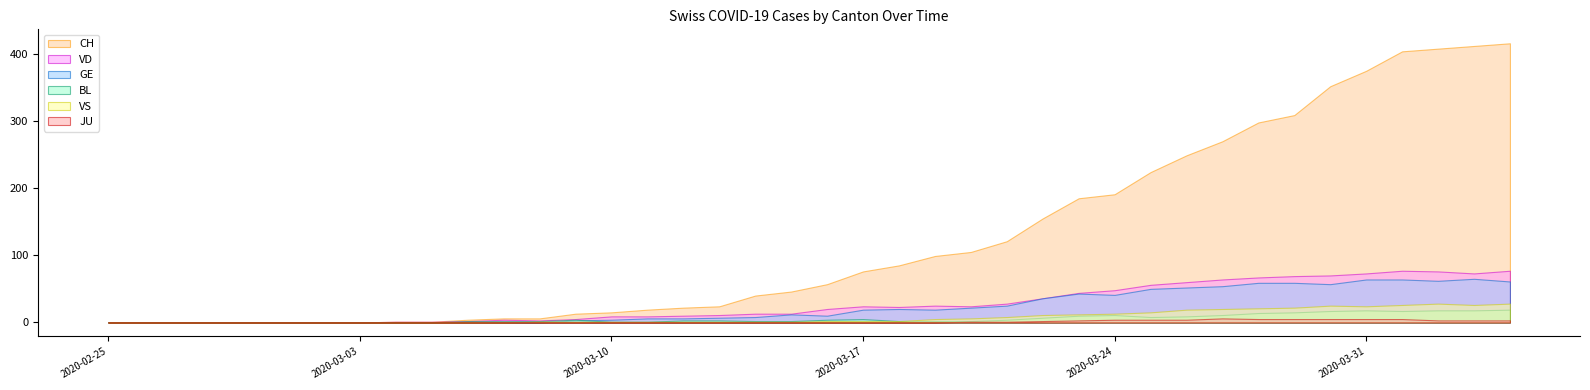

Reading right to left, list all the values displayed in this chart.

CH: 2020-04-04=416	2020-04-03=412	2020-04-02=408	2020-04-01=404	2020-03-31=375	2020-03-30=352	2020-03-29=309	2020-03-28=298	2020-03-27=270	2020-03-26=249	2020-03-25=224	2020-03-24=191	2020-03-23=185	2020-03-22=155	2020-03-21=121	2020-03-20=105	2020-03-19=99	2020-03-18=85	2020-03-17=76	2020-03-16=57	2020-03-15=46	2020-03-14=40	2020-03-13=24	2020-03-12=22	2020-03-11=19	2020-03-10=15	2020-03-09=13	2020-03-08=6	2020-03-07=6	2020-03-06=4	2020-03-05=1	2020-03-04=1	2020-03-03=0	2020-03-02=0	2020-03-01=0	2020-02-29=0	2020-02-28=0	2020-02-27=0	2020-02-26=0	2020-02-25=0
VD: 2020-04-04=77	2020-04-03=73	2020-04-02=76	2020-04-01=77	2020-03-31=73	2020-03-30=70	2020-03-29=69	2020-03-28=67	2020-03-27=64	2020-03-26=60	2020-03-25=56	2020-03-24=48	2020-03-23=44	2020-03-22=36	2020-03-21=28	2020-03-20=24	2020-03-19=25	2020-03-18=23	2020-03-17=24	2020-03-16=20	2020-03-15=13	2020-03-14=13	2020-03-13=11	2020-03-12=10	2020-03-11=9	2020-03-10=9	2020-03-09=5	2020-03-08=3	2020-03-07=4	2020-03-06=2	2020-03-05=1	2020-03-04=1	2020-03-03=0	2020-03-02=0	2020-03-01=0	2020-02-29=0	2020-02-28=0	2020-02-27=0	2020-02-26=0	2020-02-25=0
GE: 2020-04-04=61	2020-04-03=65	2020-04-02=62	2020-04-01=64	2020-03-31=64	2020-03-30=57	2020-03-29=59	2020-03-28=59	2020-03-27=54	2020-03-26=52	2020-03-25=50	2020-03-24=41	2020-03-23=43	2020-03-22=36	2020-03-21=25	2020-03-20=22	2020-03-19=19	2020-03-18=20	2020-03-17=19	2020-03-16=10	2020-03-15=12	2020-03-14=8	2020-03-13=7	2020-03-12=6	2020-03-11=6	2020-03-10=4	2020-03-09=3	2020-03-08=0	2020-03-07=0	2020-03-06=0	2020-03-05=0	2020-03-04=0	2020-03-03=0	2020-03-02=0	2020-03-01=0	2020-02-29=0	2020-02-28=0	2020-02-27=0	2020-02-26=0	2020-02-25=0
BL: 2020-04-04=19	2020-04-03=18	2020-04-02=18	2020-04-01=17	2020-03-31=18	2020-03-30=17	2020-03-29=15	2020-03-28=14	2020-03-27=11	2020-03-26=9	2020-03-25=8	2020-03-24=11	2020-03-23=10	2020-03-22=7	2020-03-21=4	2020-03-20=2	2020-03-19=2	2020-03-18=2	2020-03-17=5	2020-03-16=4	2020-03-15=2	2020-03-14=2	2020-03-13=3	2020-03-12=3	2020-03-11=1	2020-03-10=1	2020-03-09=4	2020-03-08=2	2020-03-07=2	2020-03-06=2	2020-03-05=0	2020-03-04=0	2020-03-03=0	2020-03-02=0	2020-03-01=0	2020-02-29=0	2020-02-28=0	2020-02-27=0	2020-02-26=0	2020-02-25=0
VS: 2020-04-04=28	2020-04-03=26	2020-04-02=28	2020-04-01=26	2020-03-31=24	2020-03-30=25	2020-03-29=22	2020-03-28=21	2020-03-27=20	2020-03-26=19	2020-03-25=15	2020-03-24=13	2020-03-23=12	2020-03-22=11	2020-03-21=8	2020-03-20=6	2020-03-19=5	2020-03-18=2	2020-03-17=2	2020-03-16=2	2020-03-15=1	2020-03-14=1	2020-03-13=1	2020-03-12=1	2020-03-11=1	2020-03-10=1	2020-03-09=1	2020-03-08=1	2020-03-07=0	2020-03-06=0	2020-03-05=0	2020-03-04=0	2020-03-03=0	2020-03-02=0	2020-03-01=0	2020-02-29=0	2020-02-28=0	2020-02-27=0	2020-02-26=0	2020-02-25=0
JU: 2020-04-04=3	2020-04-03=3	2020-04-02=3	2020-04-01=5	2020-03-31=5	2020-03-30=5	2020-03-29=5	2020-03-28=5	2020-03-27=6	2020-03-26=4	2020-03-25=4	2020-03-24=4	2020-03-23=3	2020-03-22=2	2020-03-21=1	2020-03-20=1	2020-03-19=0	2020-03-18=0	2020-03-17=0	2020-03-16=0	2020-03-15=0	2020-03-14=0	2020-03-13=0	2020-03-12=0	2020-03-11=0	2020-03-10=0	2020-03-09=0	2020-03-08=0	2020-03-07=0	2020-03-06=0	2020-03-05=0	2020-03-04=0	2020-03-03=0	2020-03-02=0	2020-03-01=0	2020-02-29=0	2020-02-28=0	2020-02-27=0	2020-02-26=0	2020-02-25=0